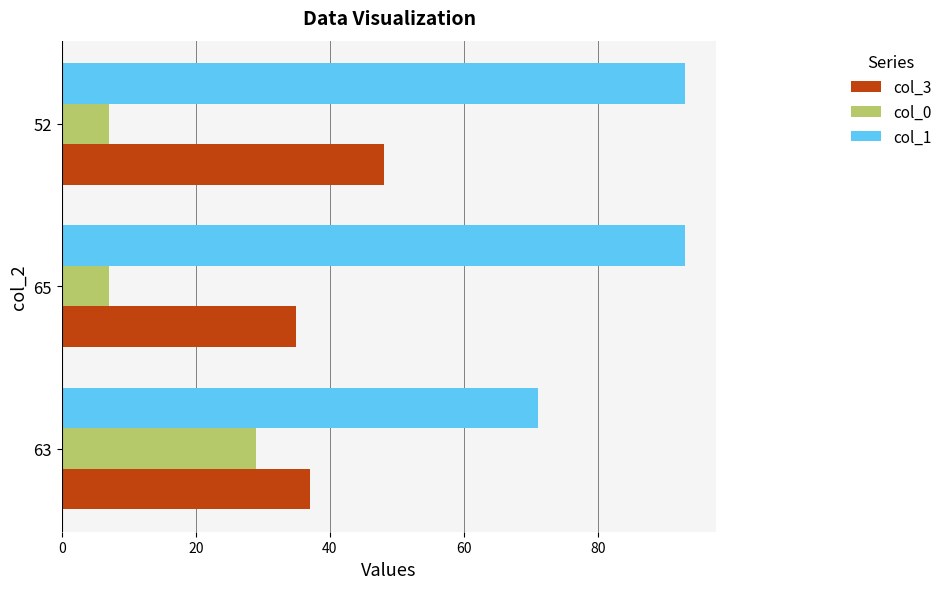

Is it true that col_1 equals 93 at 65?

True